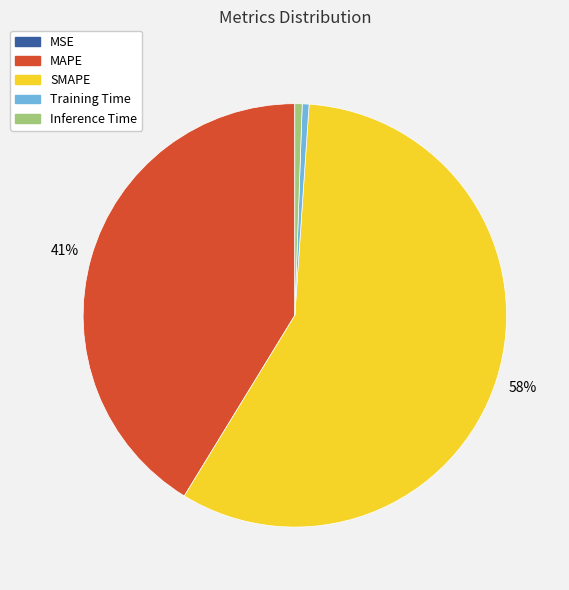

True or false: MAPE accounts for 54% of the total.

False